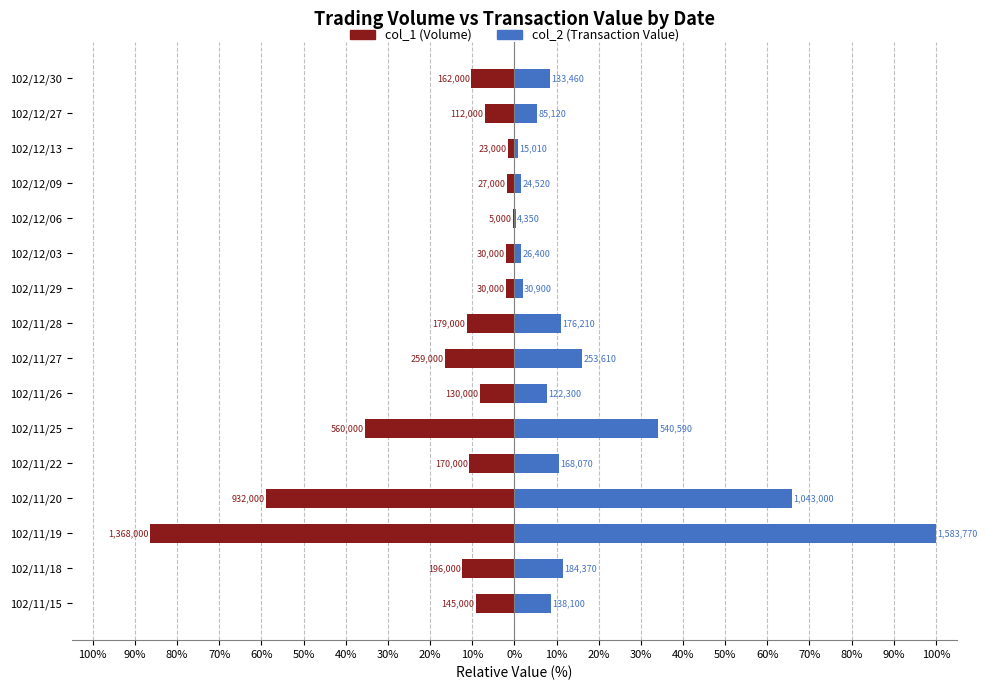

The value of col_1 (Volume) at 102/12/09 is -1.7. True or false?

True